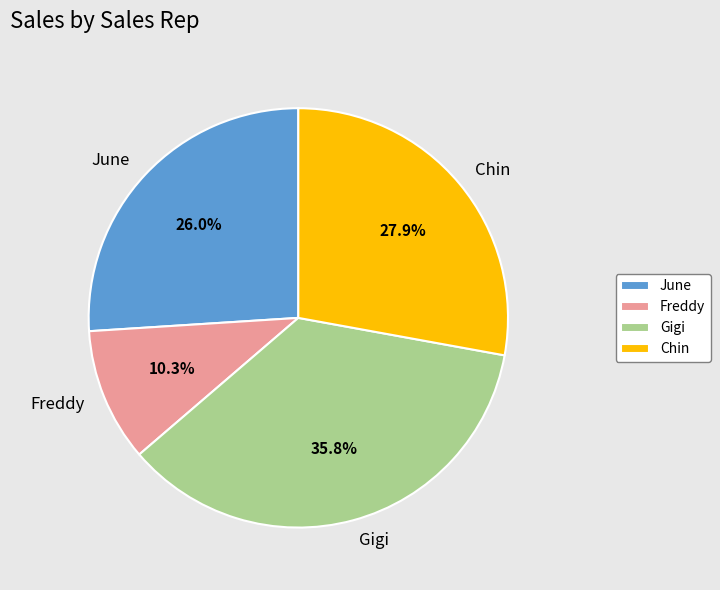

What percentage is the Chin slice, to the nearest percent?

28%